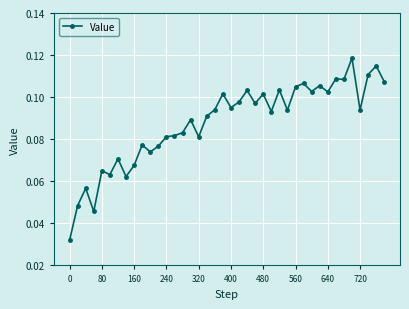

True or false: the data has more than 1 interior local peaks.

True